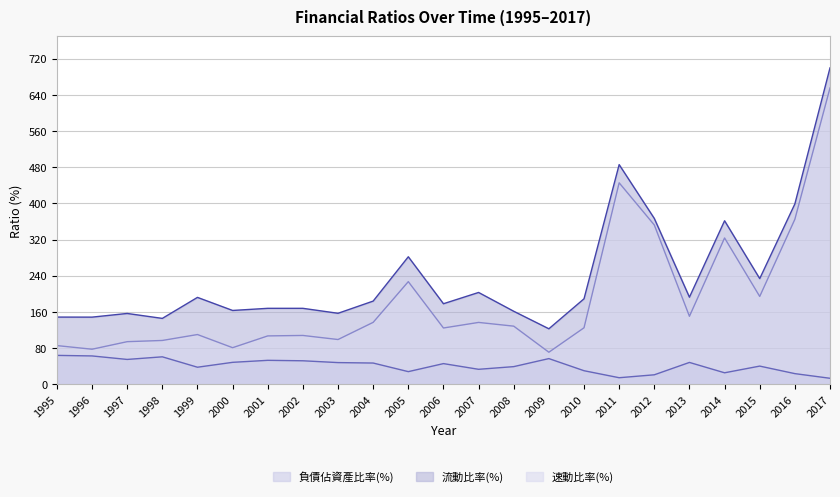

True or false: 速動比率(%) and 負債佔資產比率(%) intersect in this chart.

False